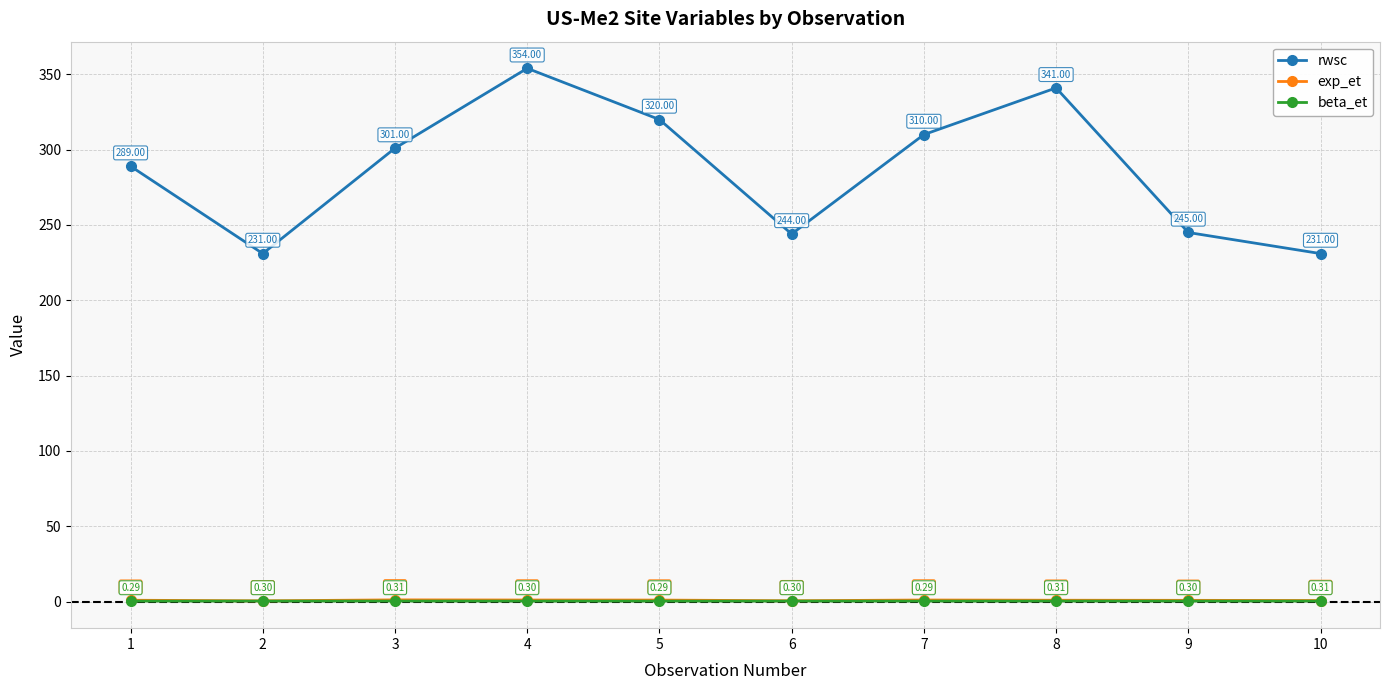

Read the rwsc value at 5.

320.0